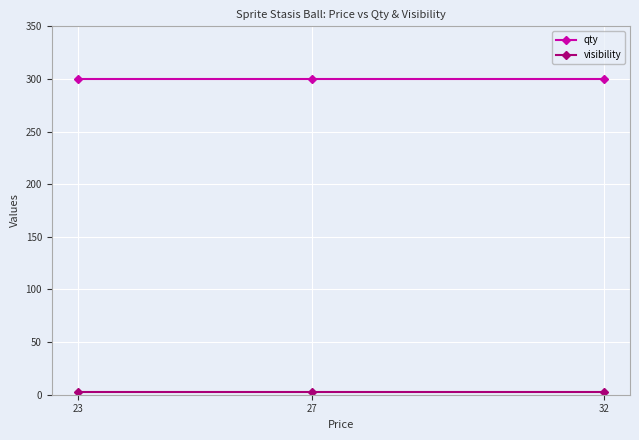

What is the highest value of the qty series?

300